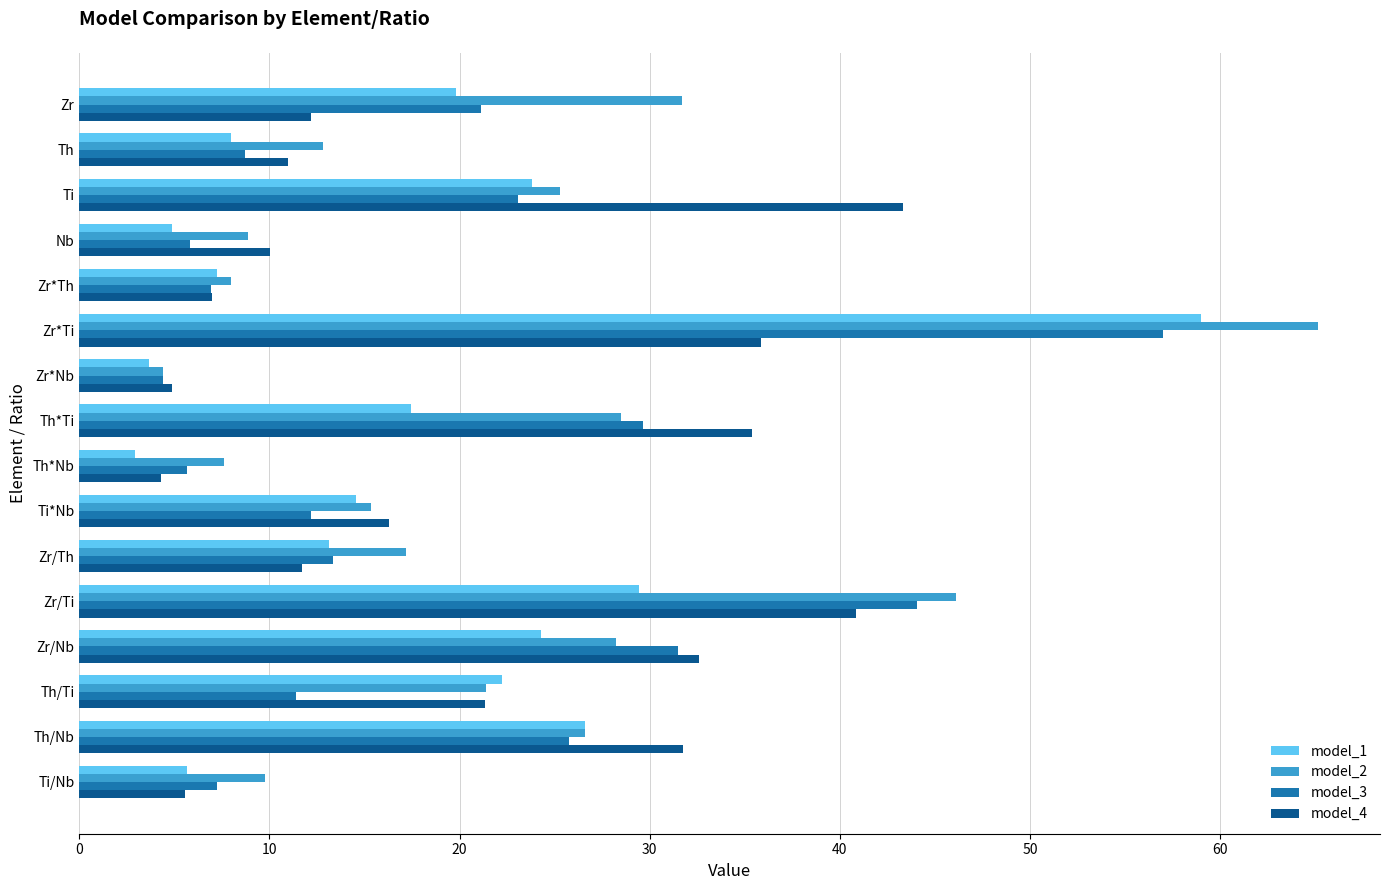

What is the minimum value for model_1?

2.9